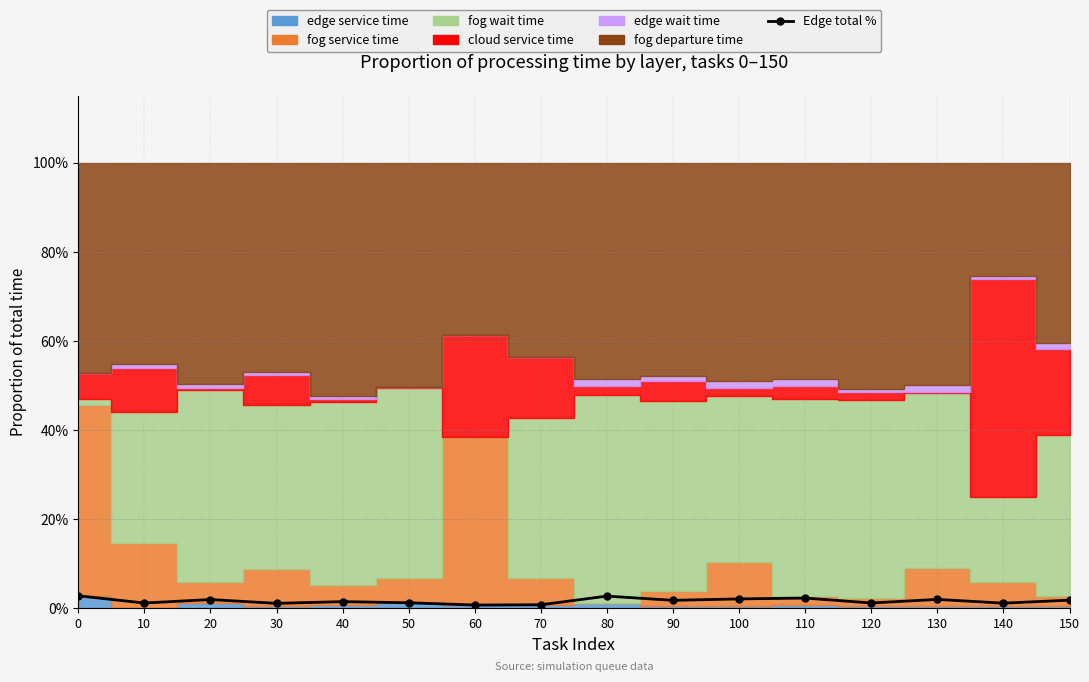

Reading left to right, list all the values displayed in this chart.

2.8	1.2	2.0	1.1	1.5	1.3	0.8	0.8	2.8	1.8	2.2	2.3	1.2	2.0	1.2	1.9